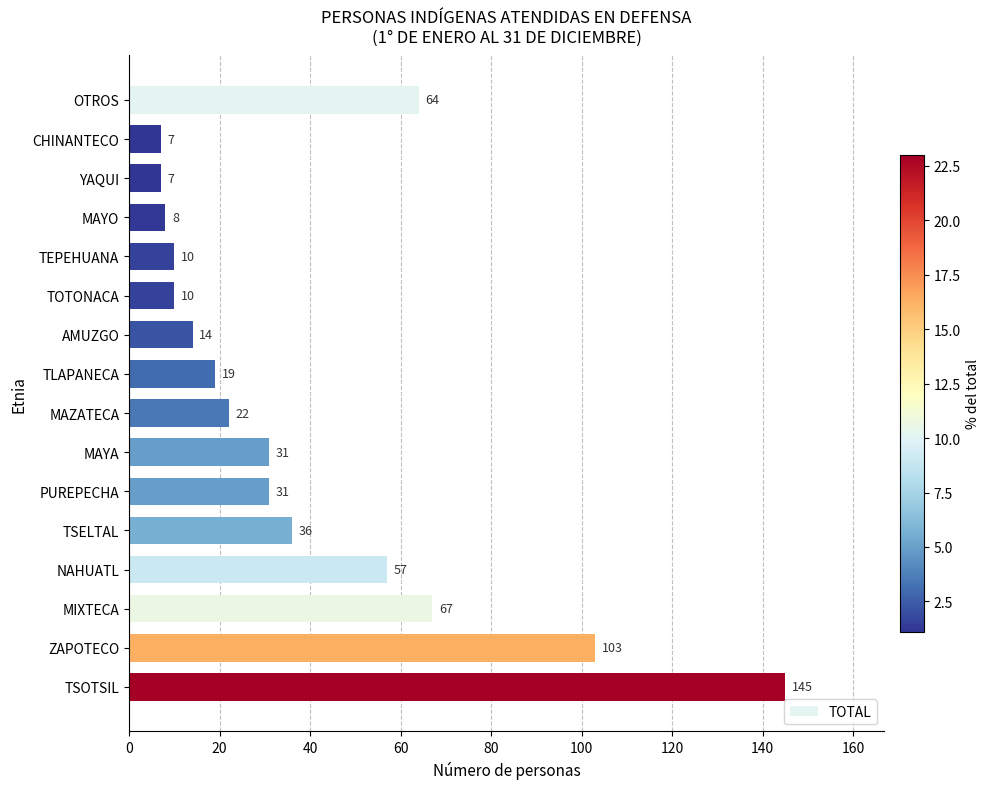

True or false: the data shows 52 at MAYA.

False